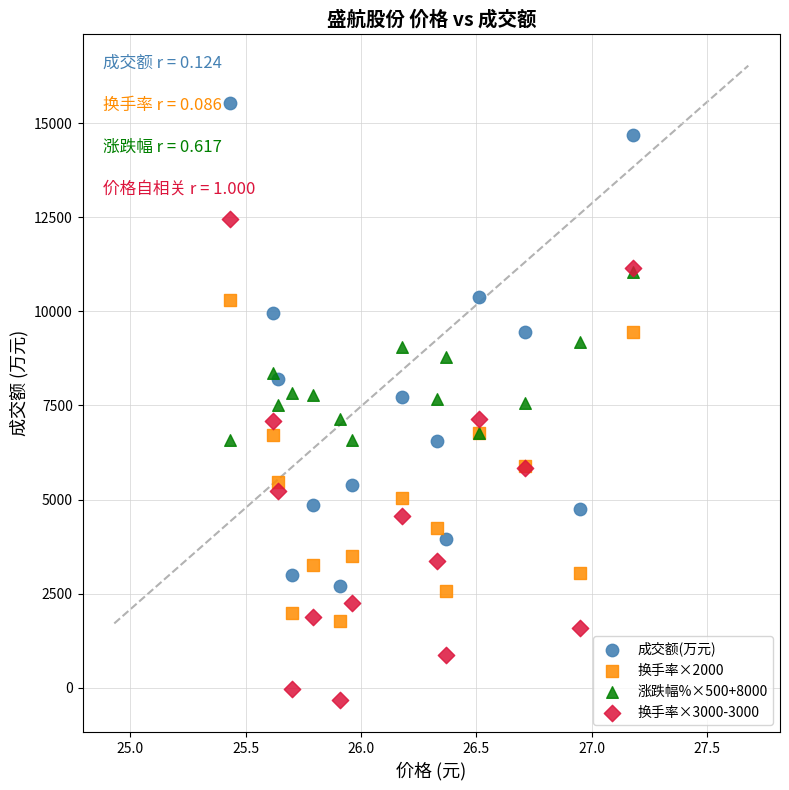

Which series has the largest Y range (max minus min)?

成交额(万元)